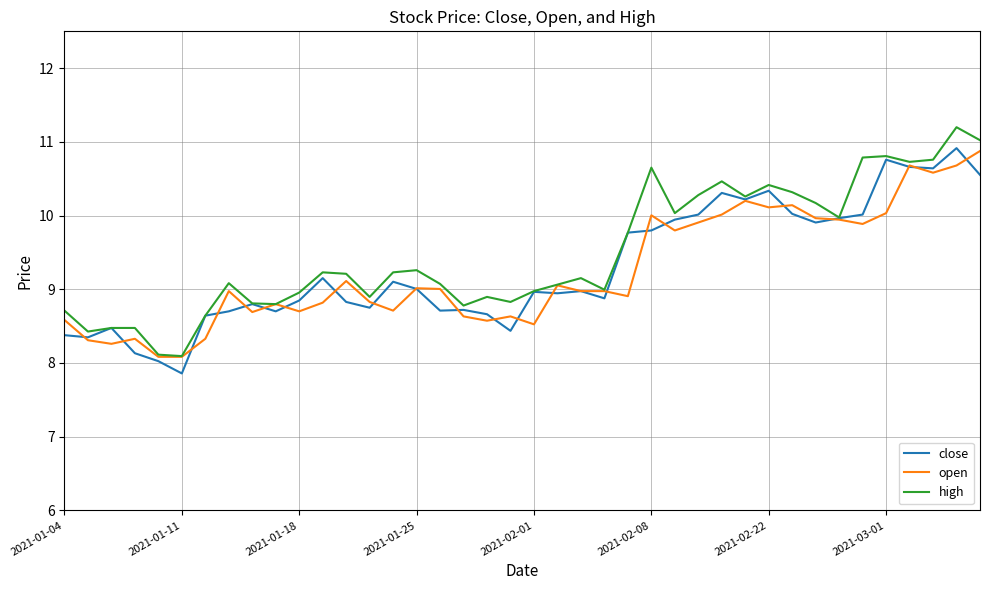

What is the maximum value for open?

10.9